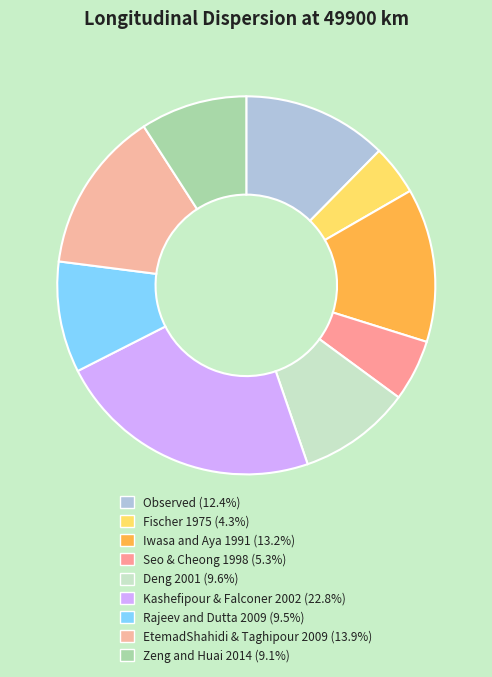

Do EtemadShahidi & Taghipour 2009 and Zeng and Huai 2014 together represent more than half of the pie?

No